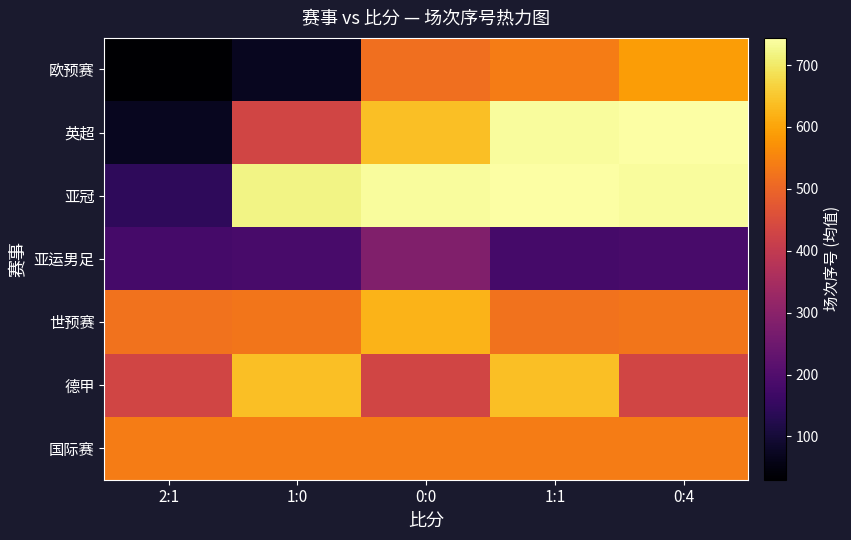

Reading left to right, what are all the values shown in this chart?

欧预赛: 2:1=30	1:0=70	0:0=516	1:1=540	0:4=590
英超: 2:1=70	1:0=430	0:0=640	1:1=738	0:4=744
亚冠: 2:1=142	1:0=720	0:0=738	1:1=744	0:4=738
亚运男足: 2:1=180	1:0=186	0:0=282	1:1=180	0:4=186
世预赛: 2:1=522	1:0=528	0:0=622	1:1=522	0:4=528
德甲: 2:1=430	1:0=640	0:0=430	1:1=640	0:4=430
国际赛: 2:1=538	1:0=538	0:0=538	1:1=538	0:4=538